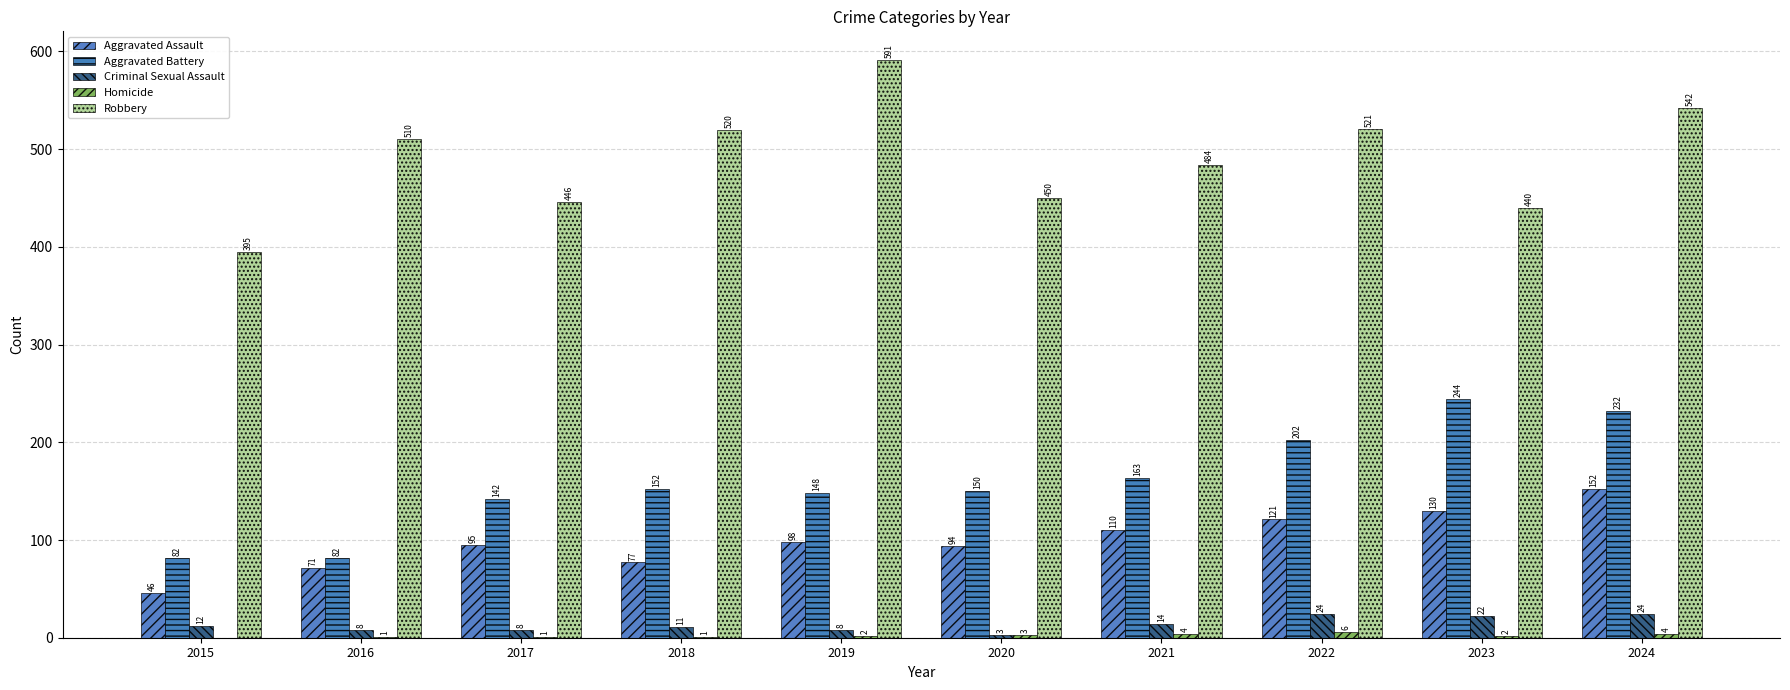

Count the Homicide values in the range 1 to 4.

8